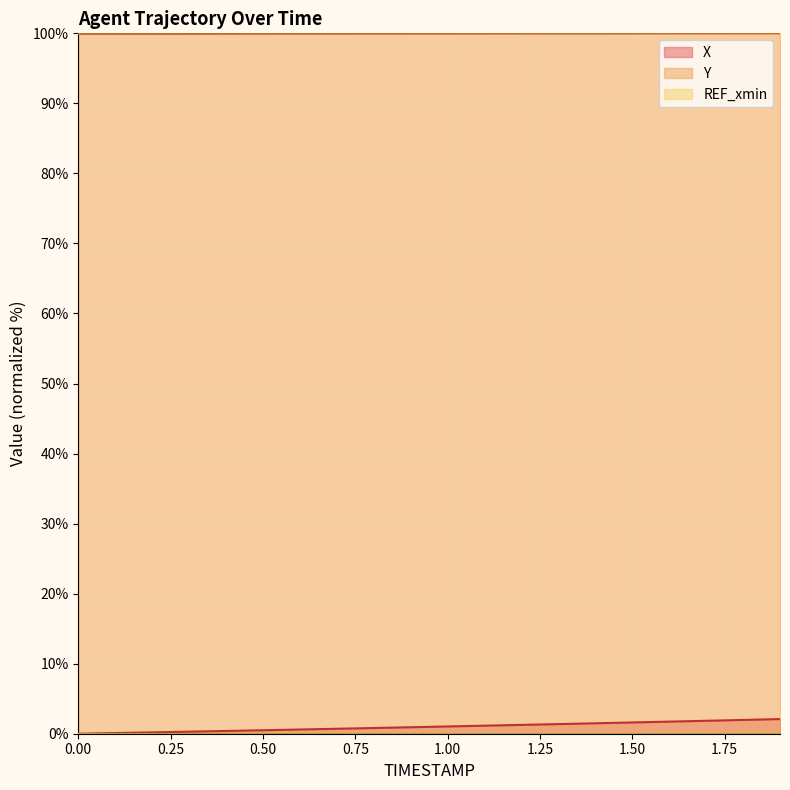

List the labels in order of X value, smallest first.

0.0, 0.1, 0.2, 0.3, 0.4, 0.5, 0.6, 0.7, 0.8, 0.9, 1.0, 1.1, 1.2, 1.3, 1.4, 1.5, 1.6, 1.7, 1.8, 1.9